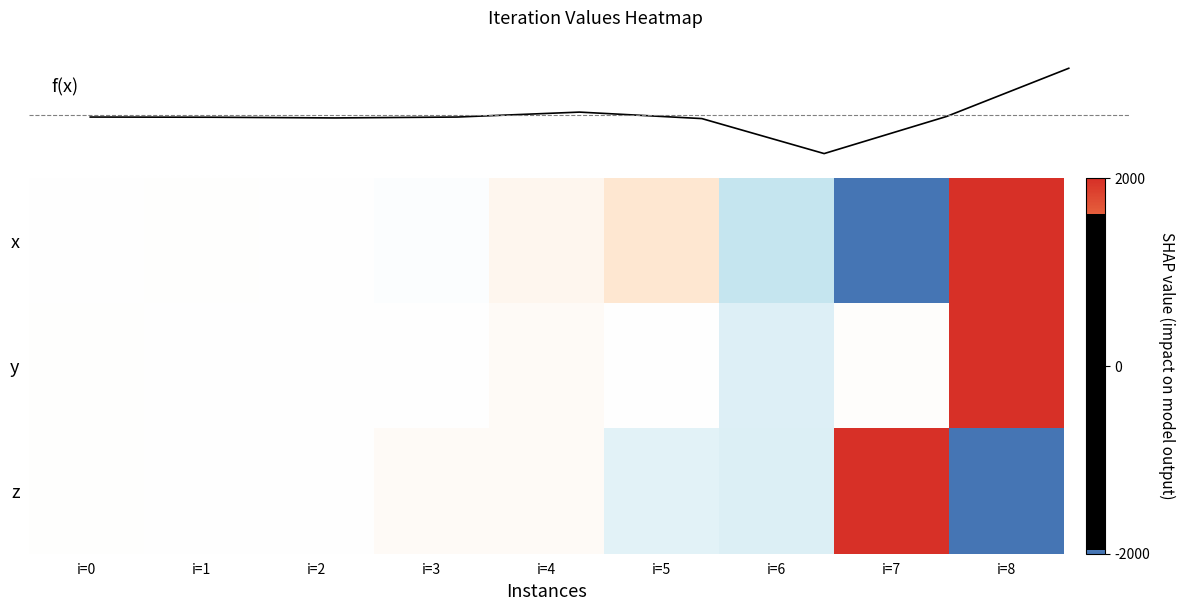

What is the total value across all series at i=6?

-1482.7